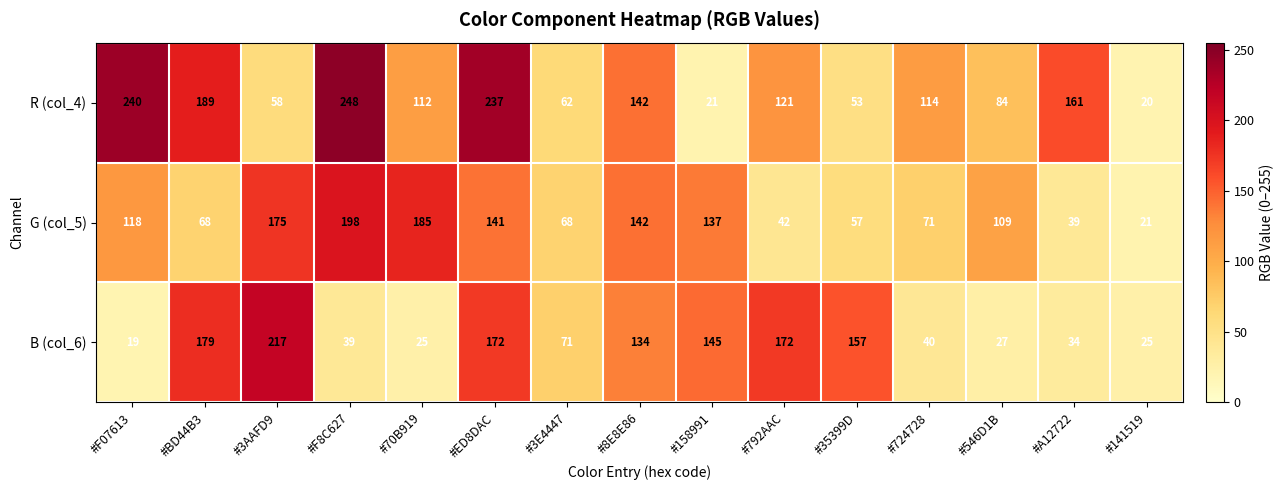

List the series in order of their overall mean, highest first.

R (col_4), G (col_5), B (col_6)